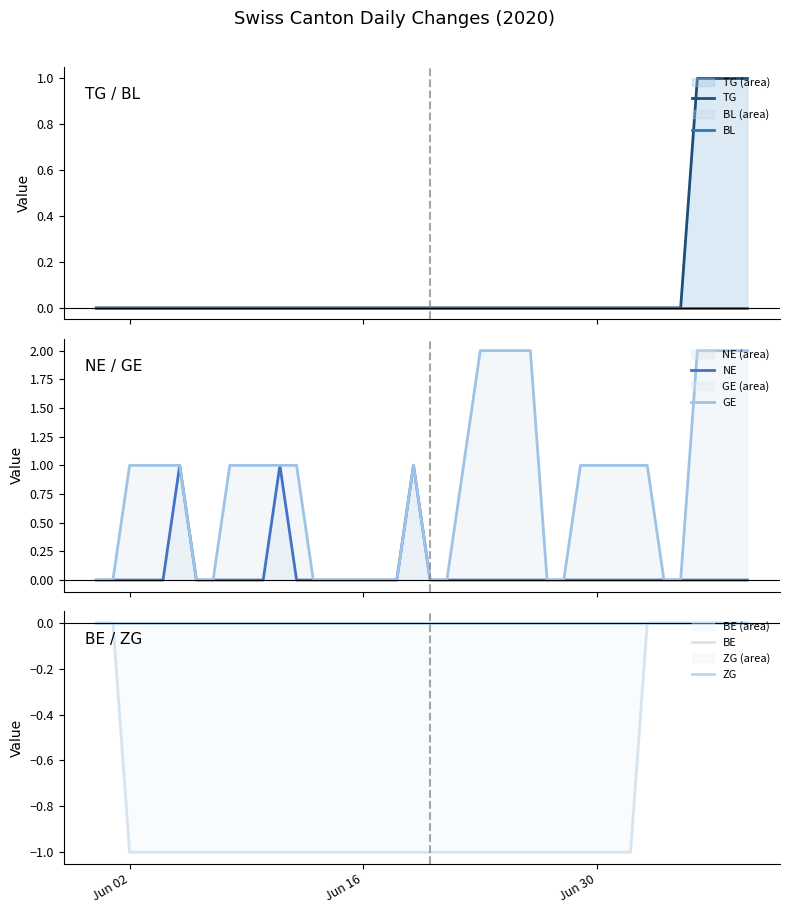

True or false: ZG has more than 2 points higher than both neighbors.

False